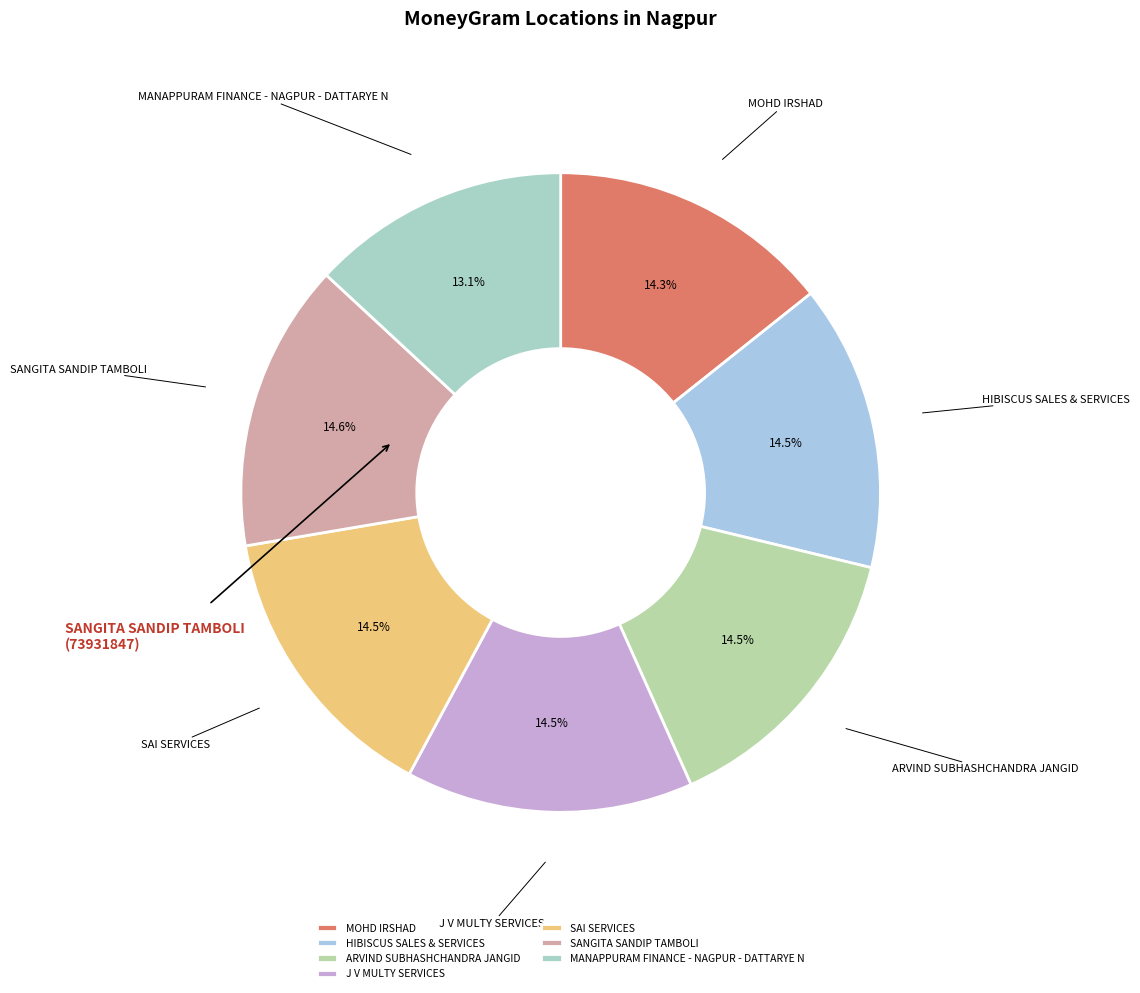

The MANAPPURAM FINANCE - NAGPUR - DATTARYE N slice represents 13% of the pie. True or false?

True